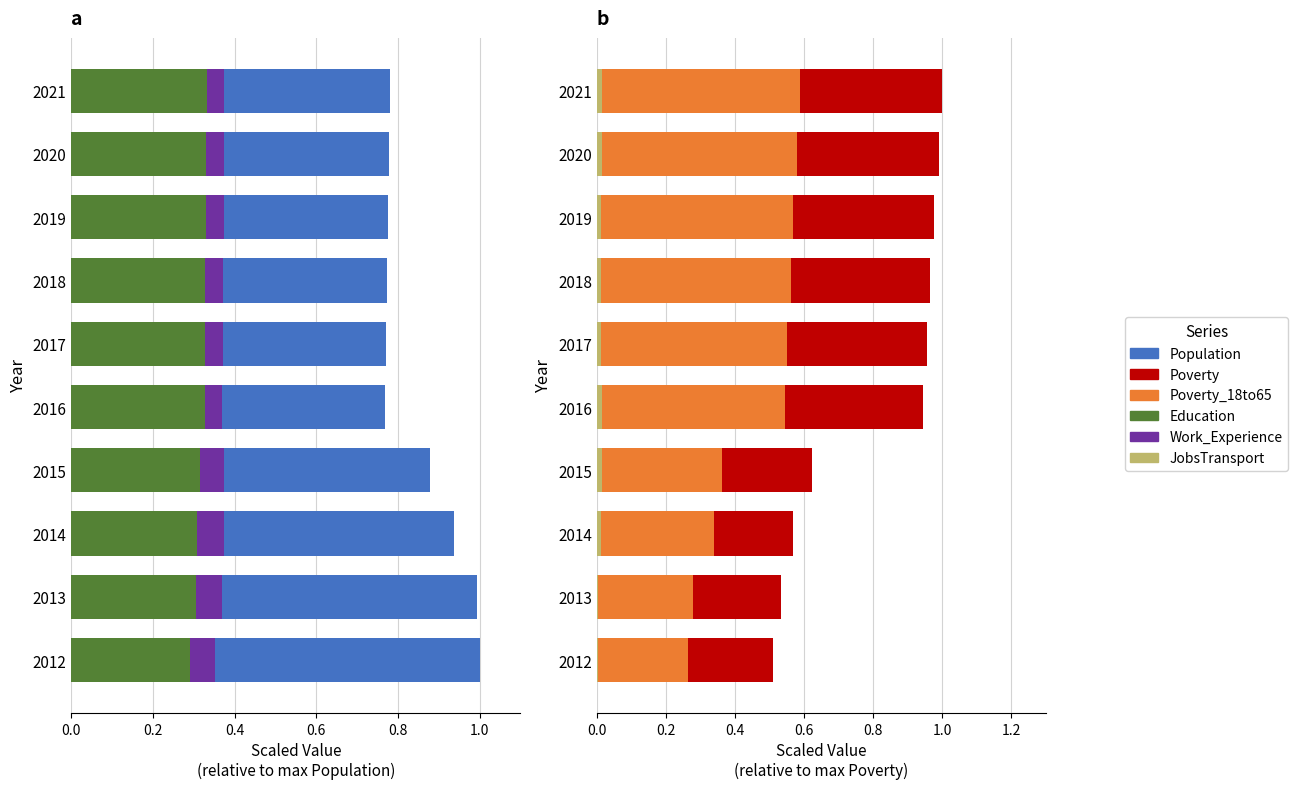

Is it true that Education equals 0.3 at 2019?

True